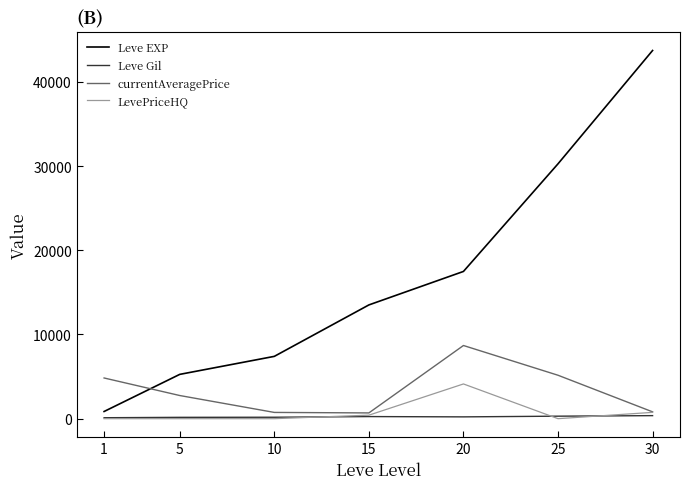

How many lines are shown in the chart?

4